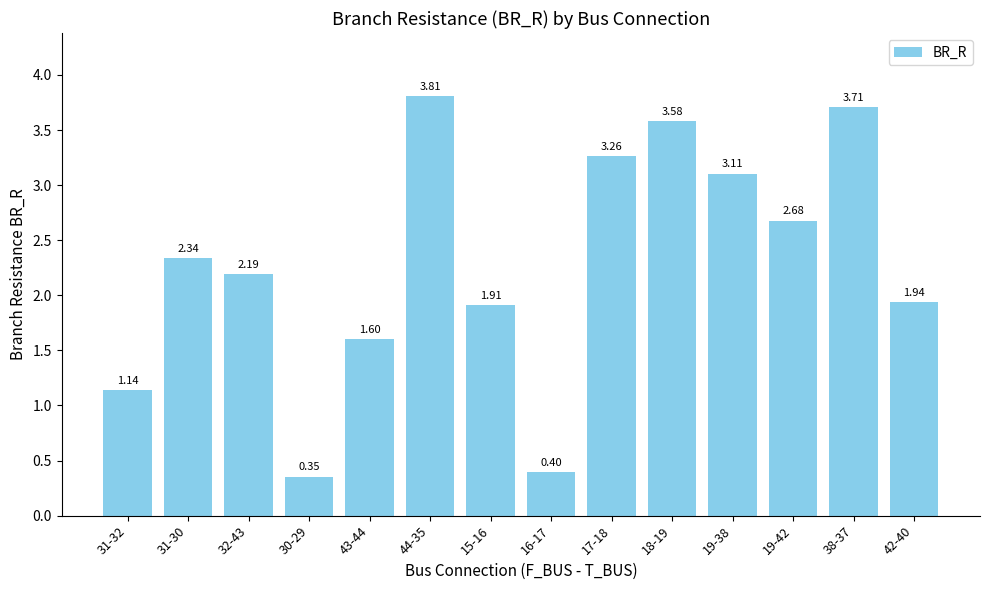

Rank the categories by value from highest to lowest.

44-35, 38-37, 18-19, 17-18, 19-38, 19-42, 31-30, 32-43, 42-40, 15-16, 43-44, 31-32, 16-17, 30-29